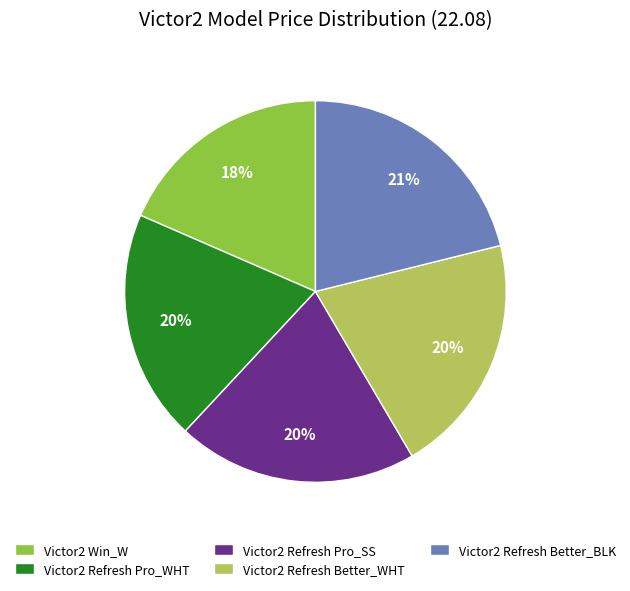

Which category has the biggest portion of the pie?

Victor2 Refresh Better_BLK